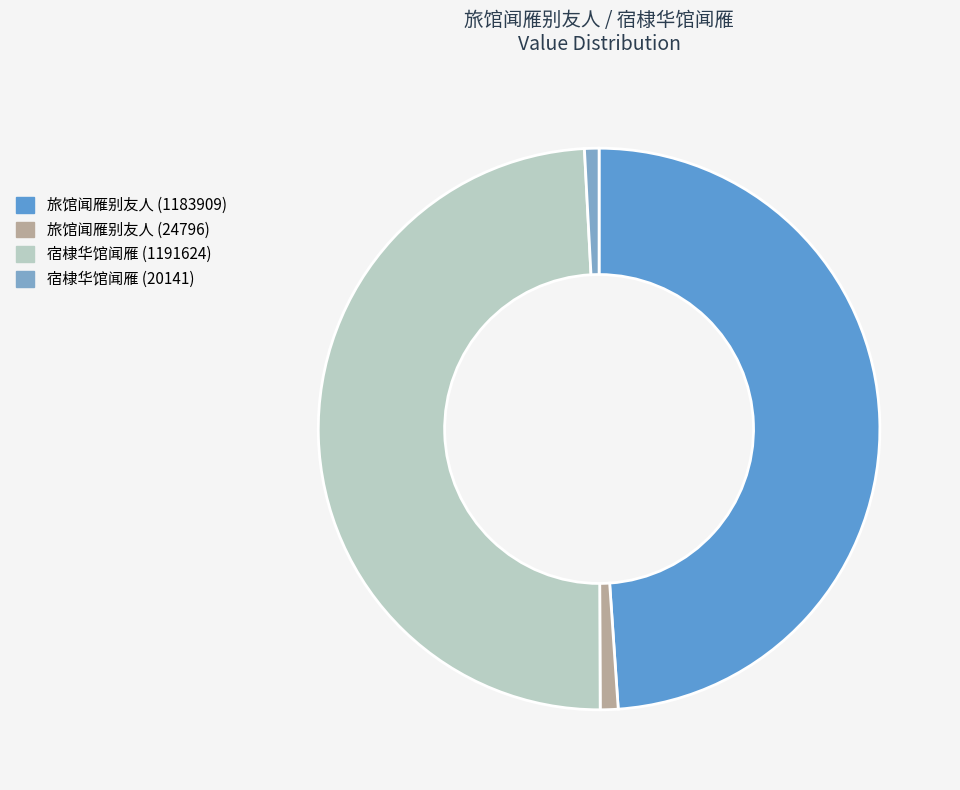

Is there any slice that represents more than half of the pie?

No